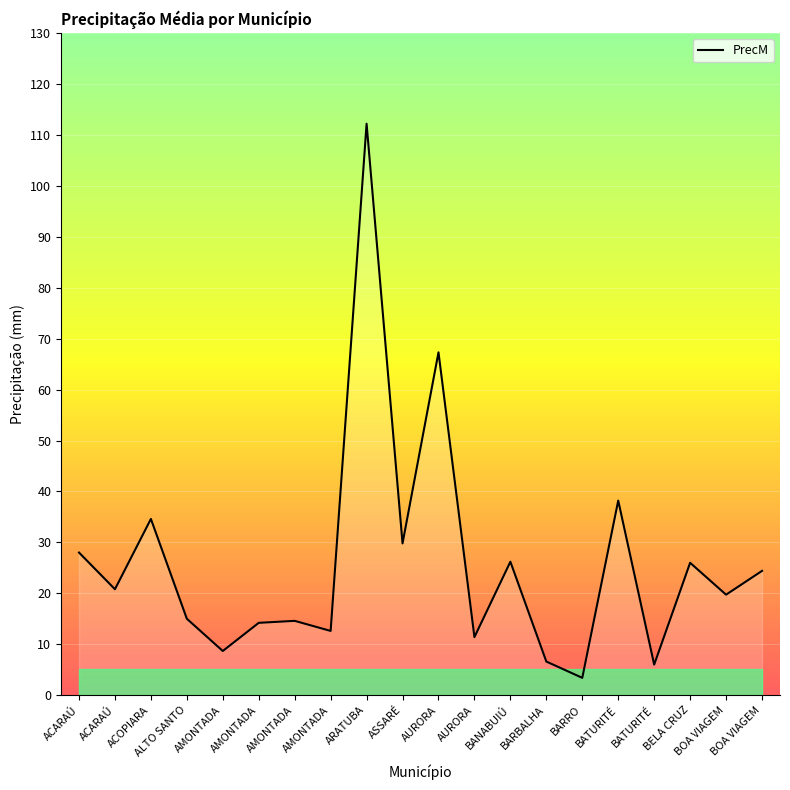

What is the difference between the values at BARRO and ACARAÚ?

17.4